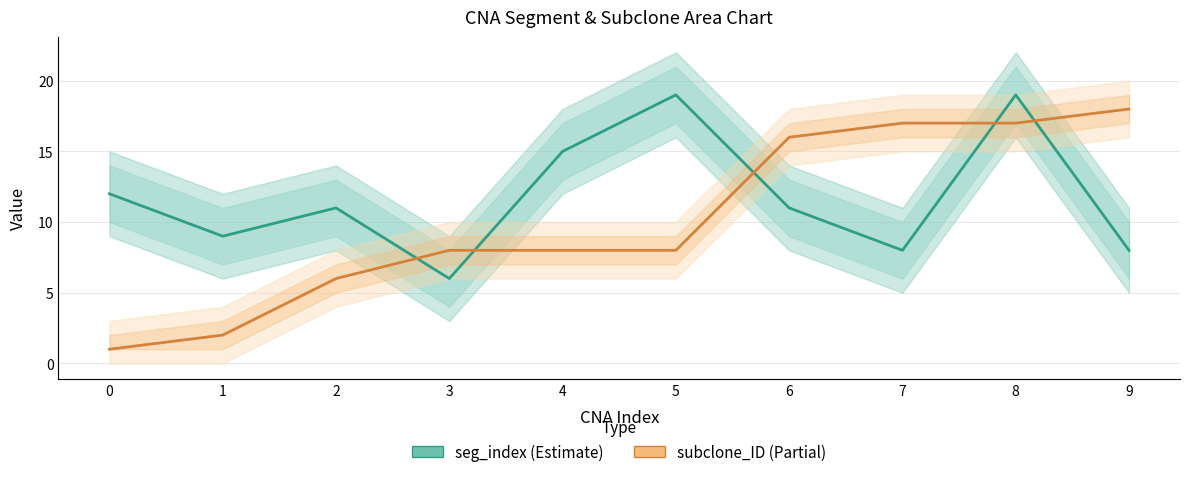

What is the minimum value shown in the chart?

1